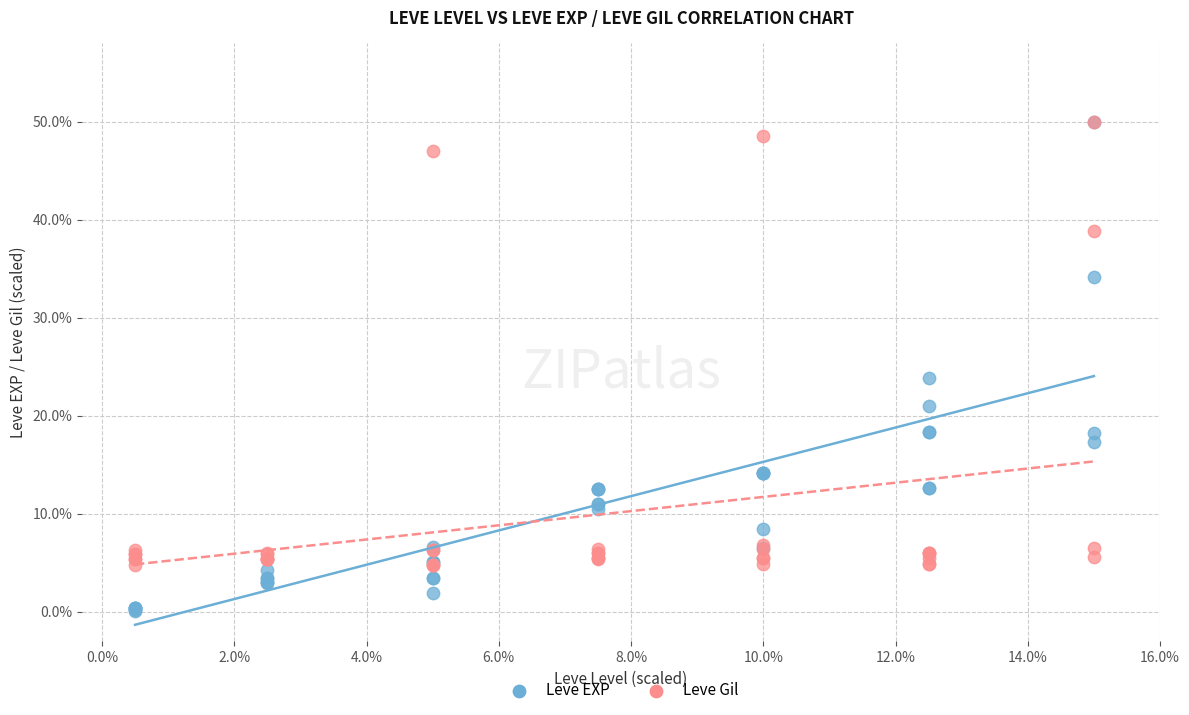

In the Leve EXP series, what Y value is closest to 25?

23.8